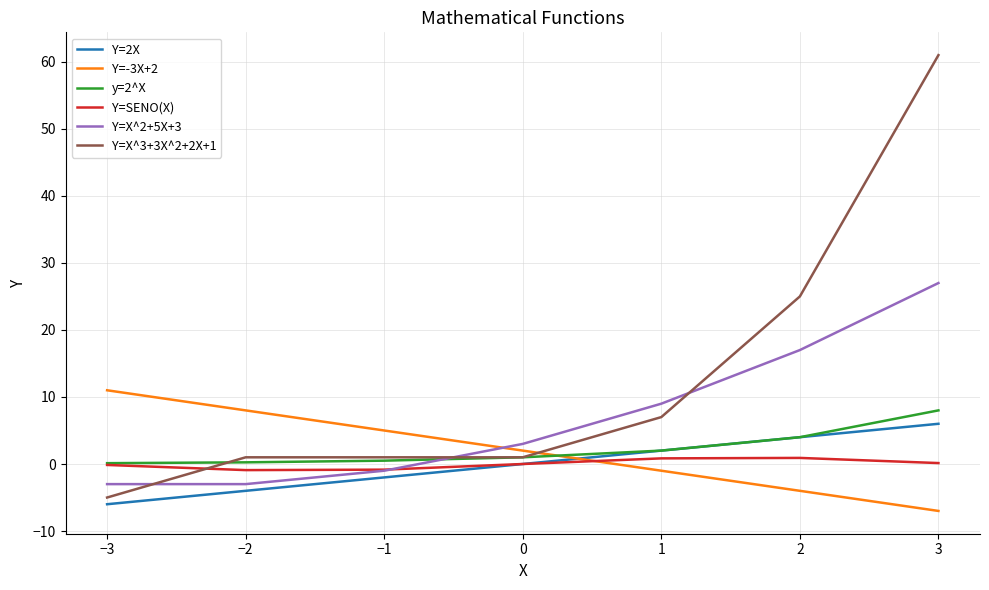

What value does the Y=SENO(X) series have at 2?

0.9